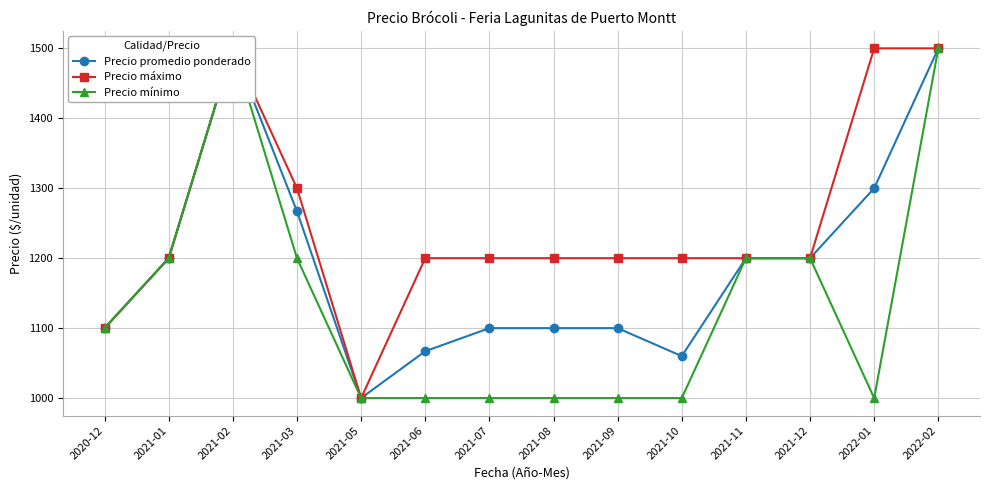

How many interior local peaks does the Precio mínimo series have?

1